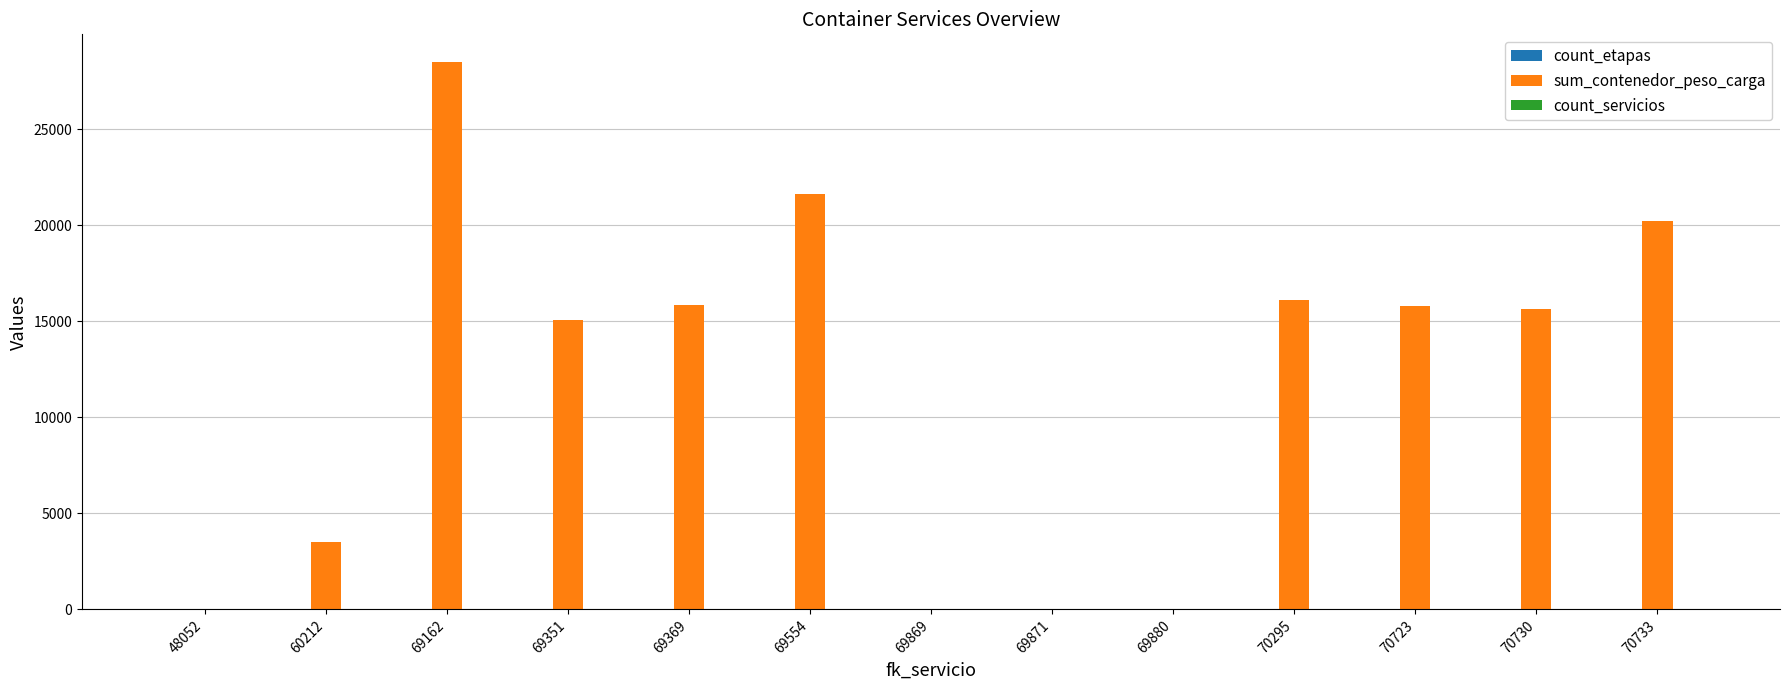

Are the bars grouped side by side (vs. stacked)?

Yes